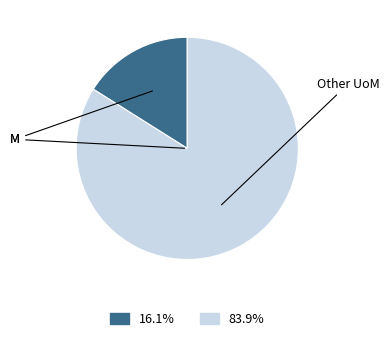

What is the ratio of the value at 83.9% to the value at 16.1%?

5.2